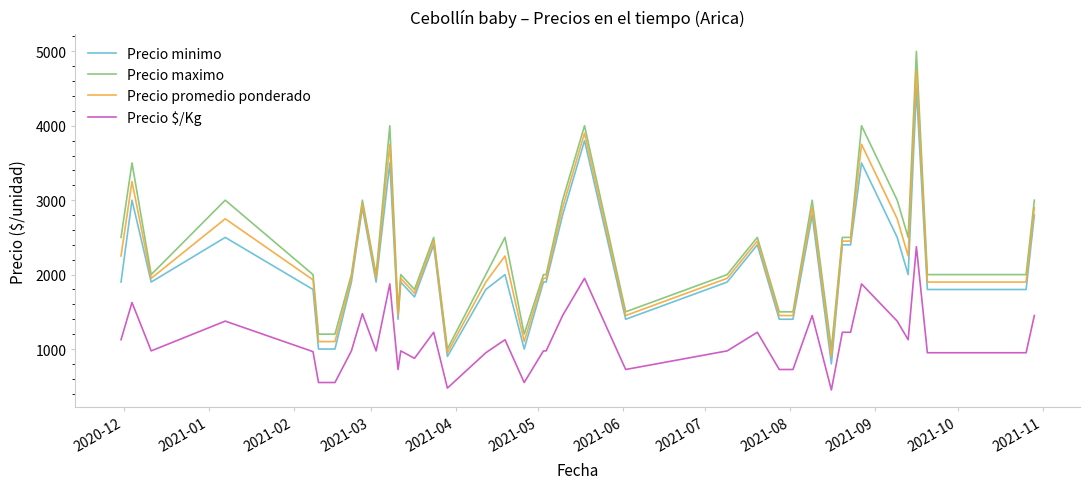

What is the smallest value displayed?

450